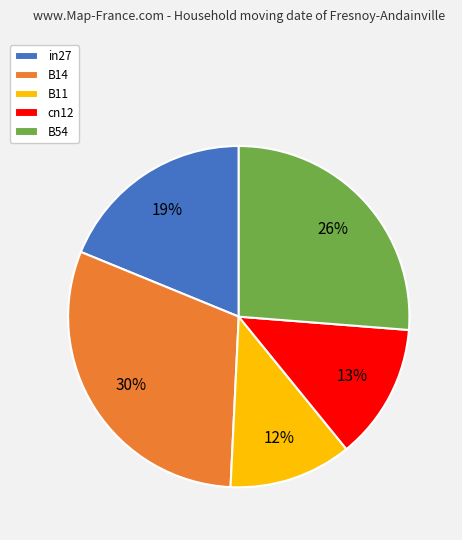

How many slices are in this pie chart?

5